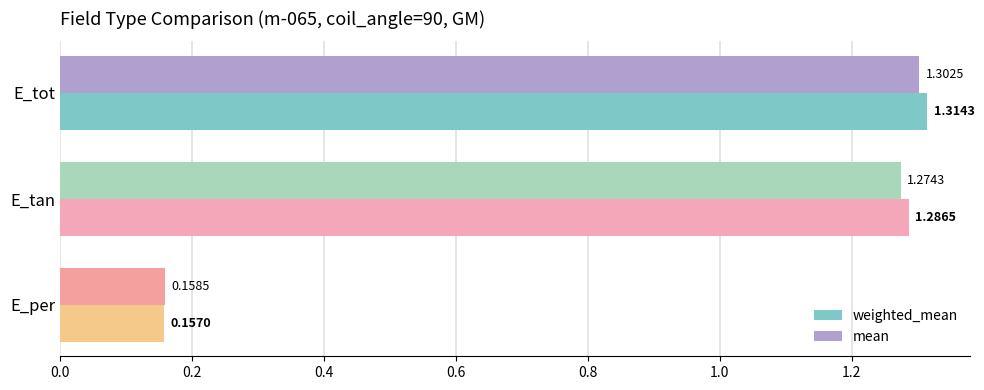

What are all the series names shown in the legend?

weighted_mean, mean